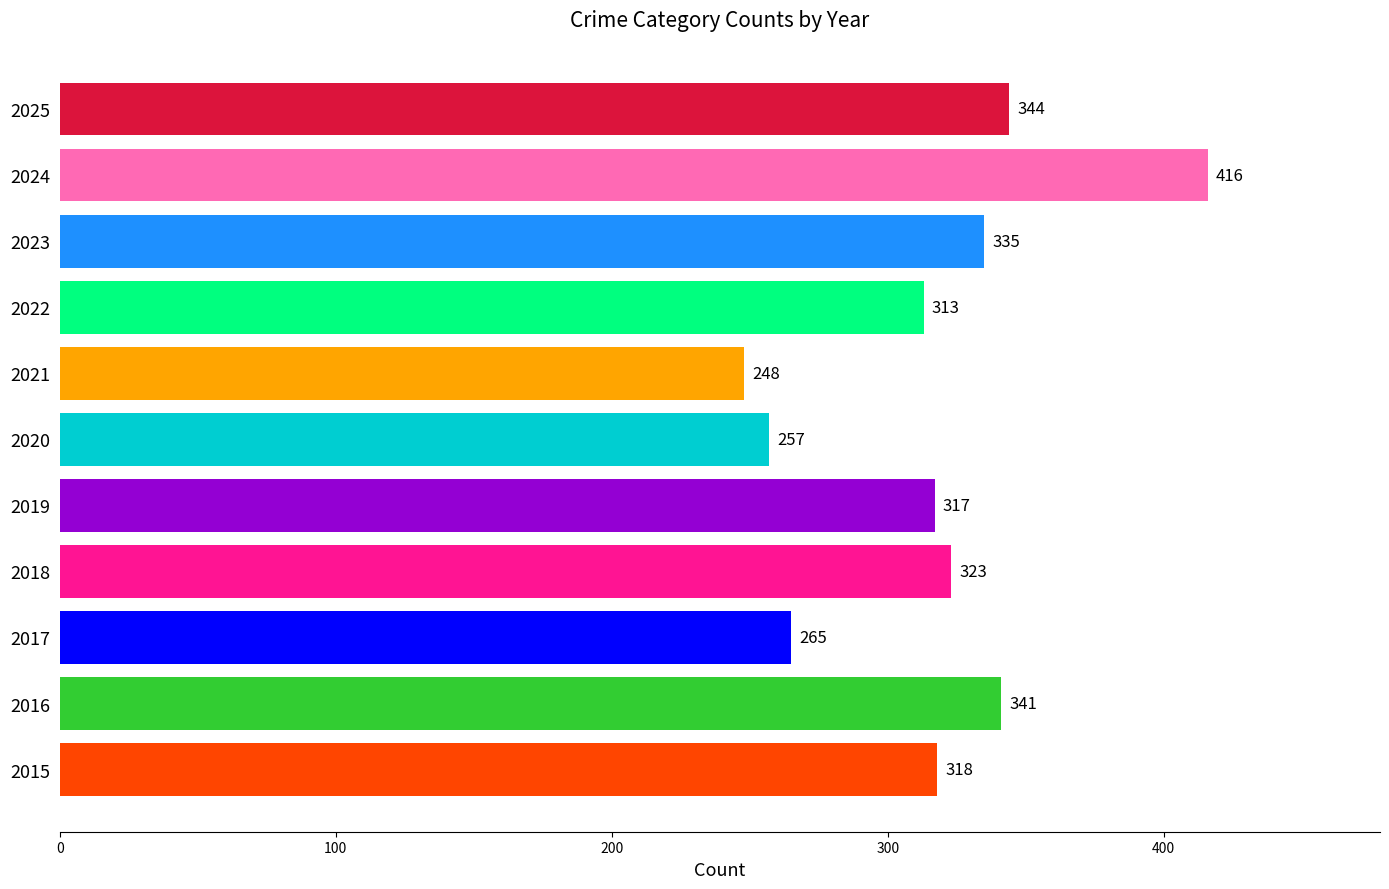

Reading bottom to top, transcribe all the data shown in this chart.

2015=318	2016=341	2017=265	2018=323	2019=317	2020=257	2021=248	2022=313	2023=335	2024=416	2025=344